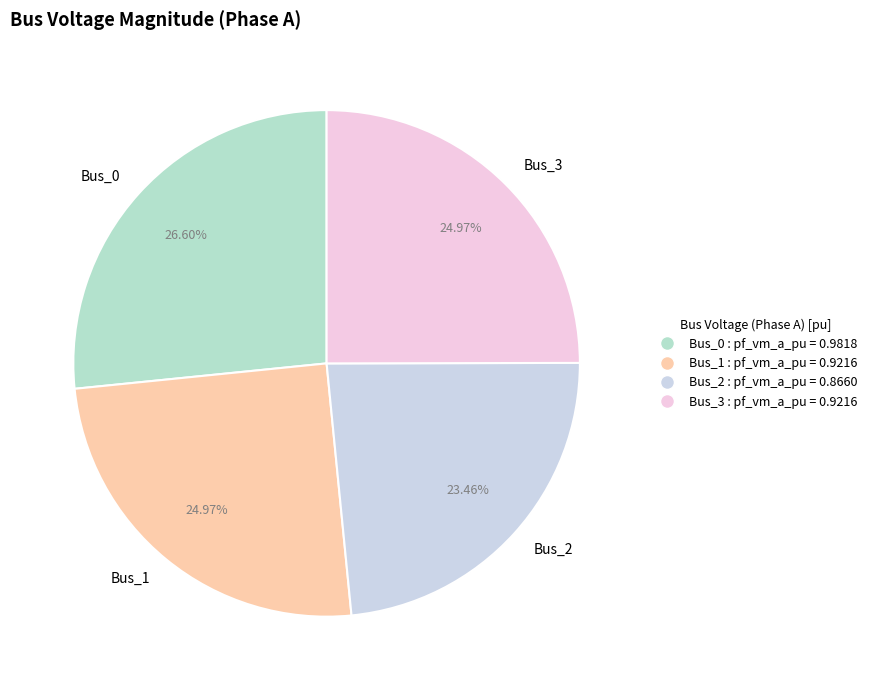

How many slices are in this pie chart?

4